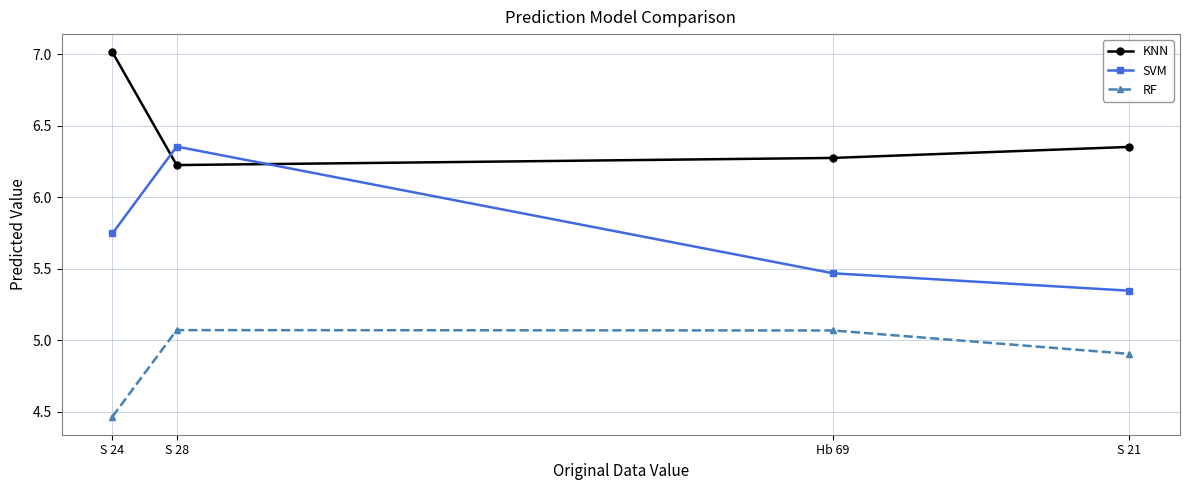

Which category has the lowest value in the SVM series?

S 21